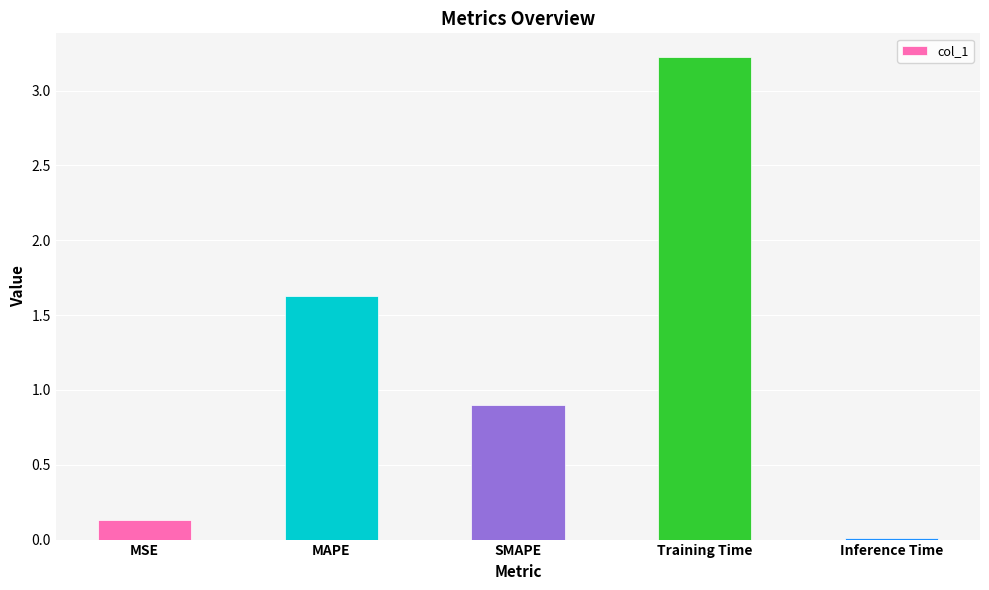

What is the difference between the second highest and second lowest values?

1.5